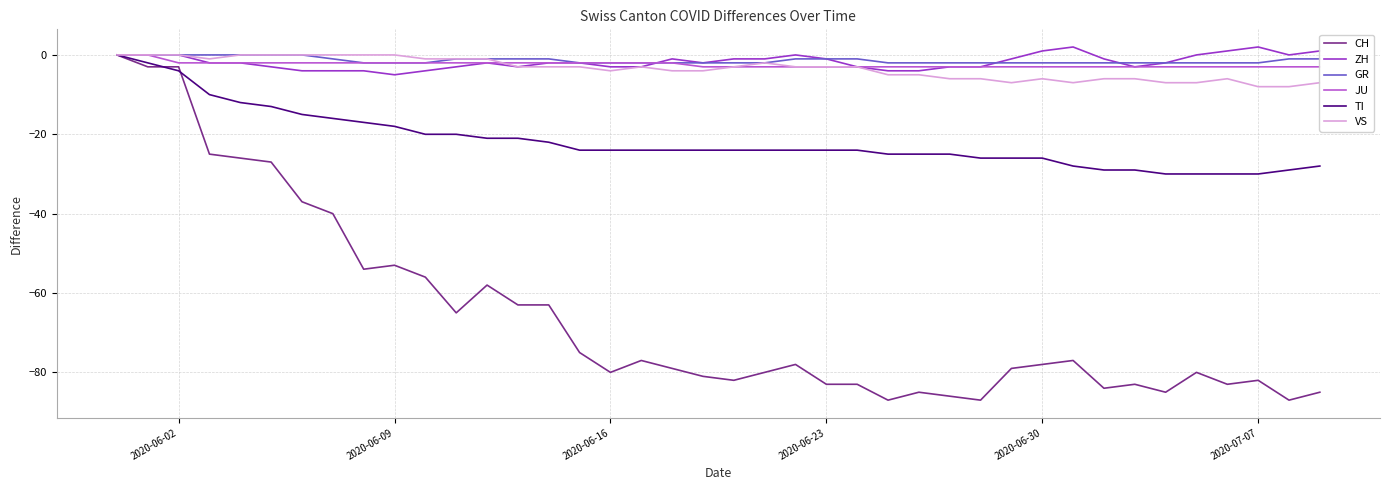

The CH series shows -53 at 2020-06-09. True or false?

True